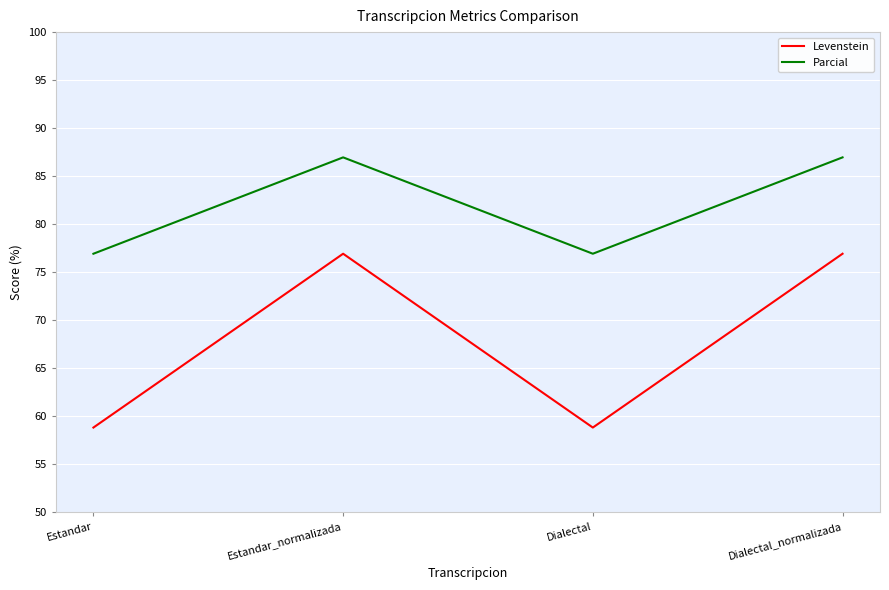

Read the Levenstein value at Estandar.

58.8